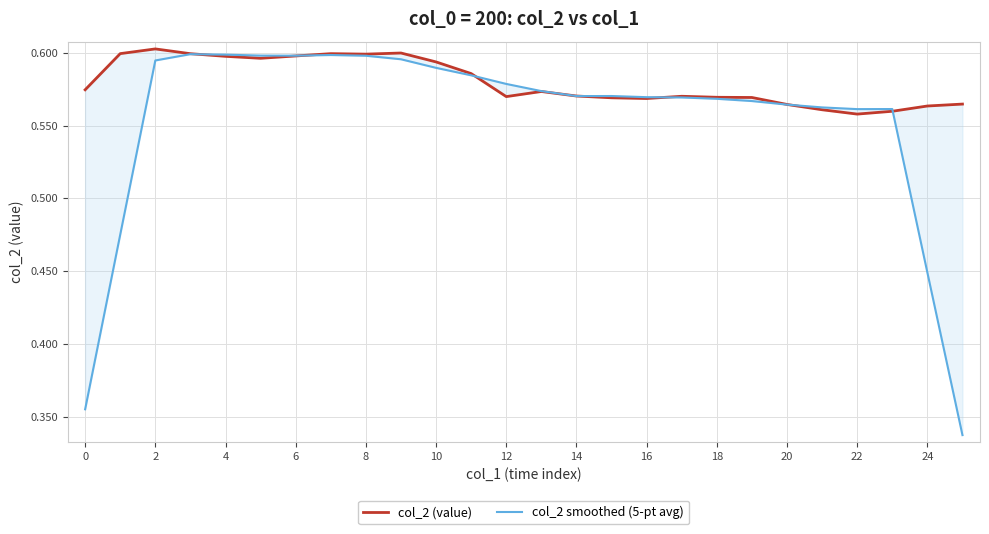

Reading left to right, transcribe all the data shown in this chart.

col_2 (value): 0.6	0.6	0.6	0.6	0.6	0.6	0.6	0.6	0.6	0.6	0.6	0.6	0.6	0.6	0.6	0.6	0.6	0.6	0.6	0.6	0.6	0.6	0.6	0.6	0.6	0.6
col_2 smoothed (5-pt avg): 0.4	0.5	0.6	0.6	0.6	0.6	0.6	0.6	0.6	0.6	0.6	0.6	0.6	0.6	0.6	0.6	0.6	0.6	0.6	0.6	0.6	0.6	0.6	0.6	0.4	0.3